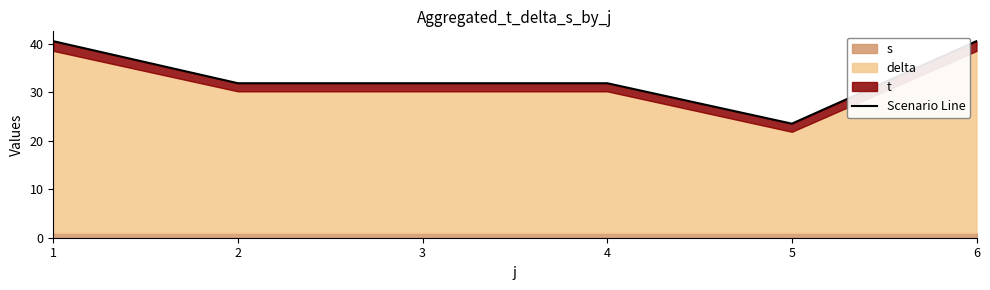

True or false: the data shows 20.5 at 3.

False